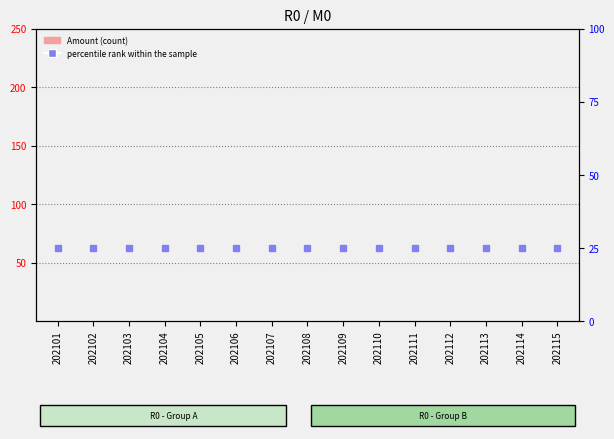

Rank the series by their maximum value, from highest to lowest.

percentile rank within the sample, Amount